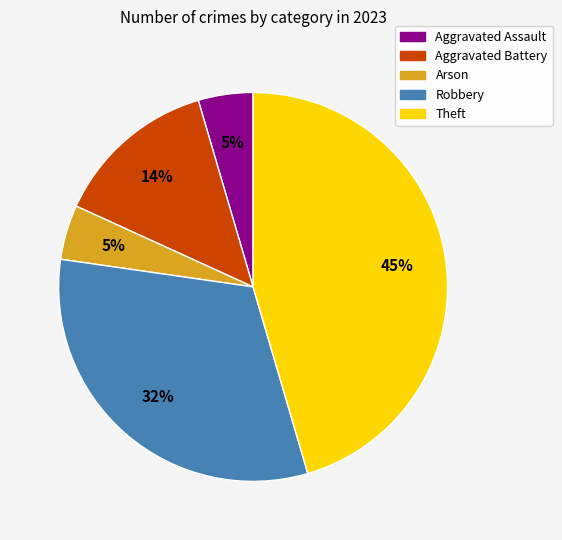

Between Arson and Theft, which is larger?

Theft